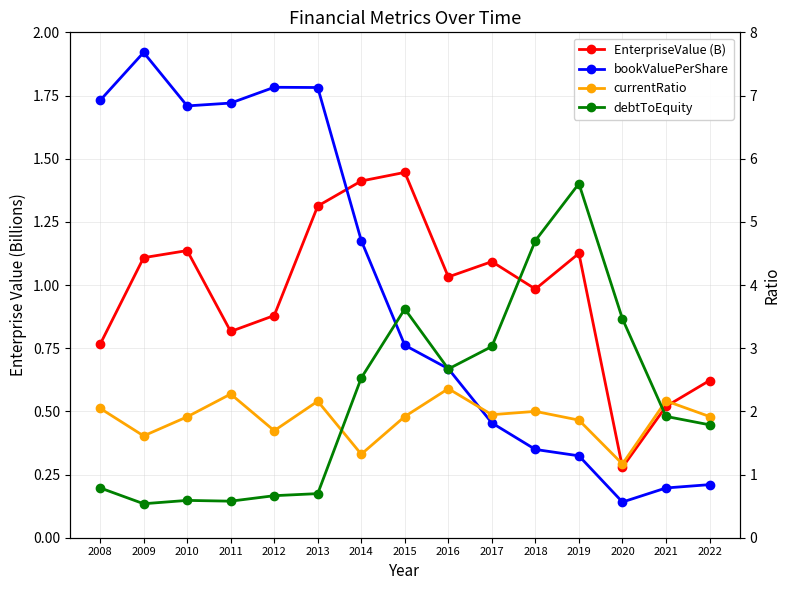

In debtToEquity, how many points are higher than both neighbors (excluding endpoints)?

3